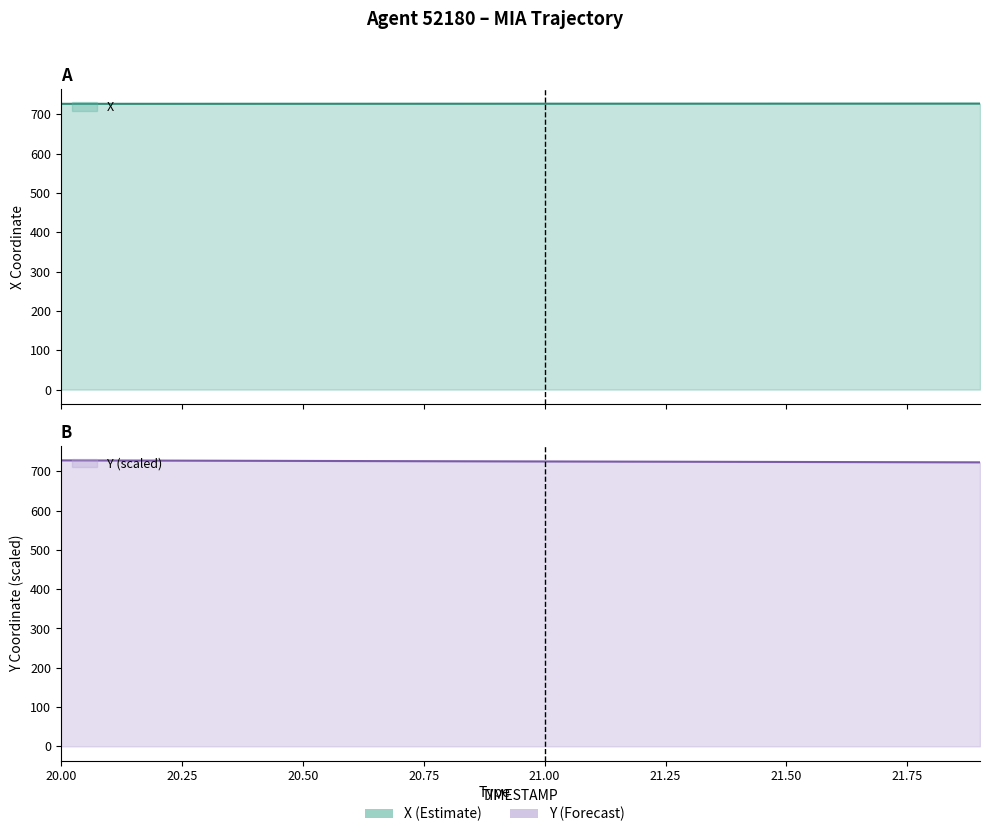

How many series are shown in this chart?

2